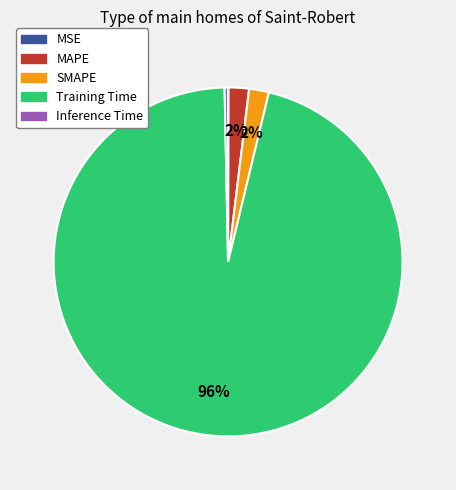

Do Training Time and SMAPE together represent more than half of the pie?

Yes